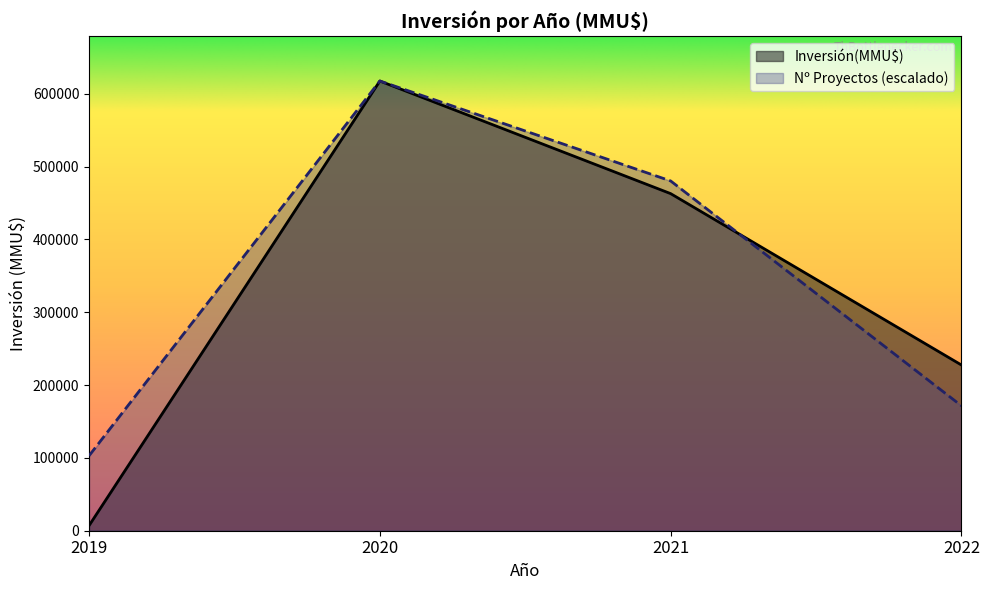

How many interior local peaks does the Nº Proyectos (escalado) series have?

1